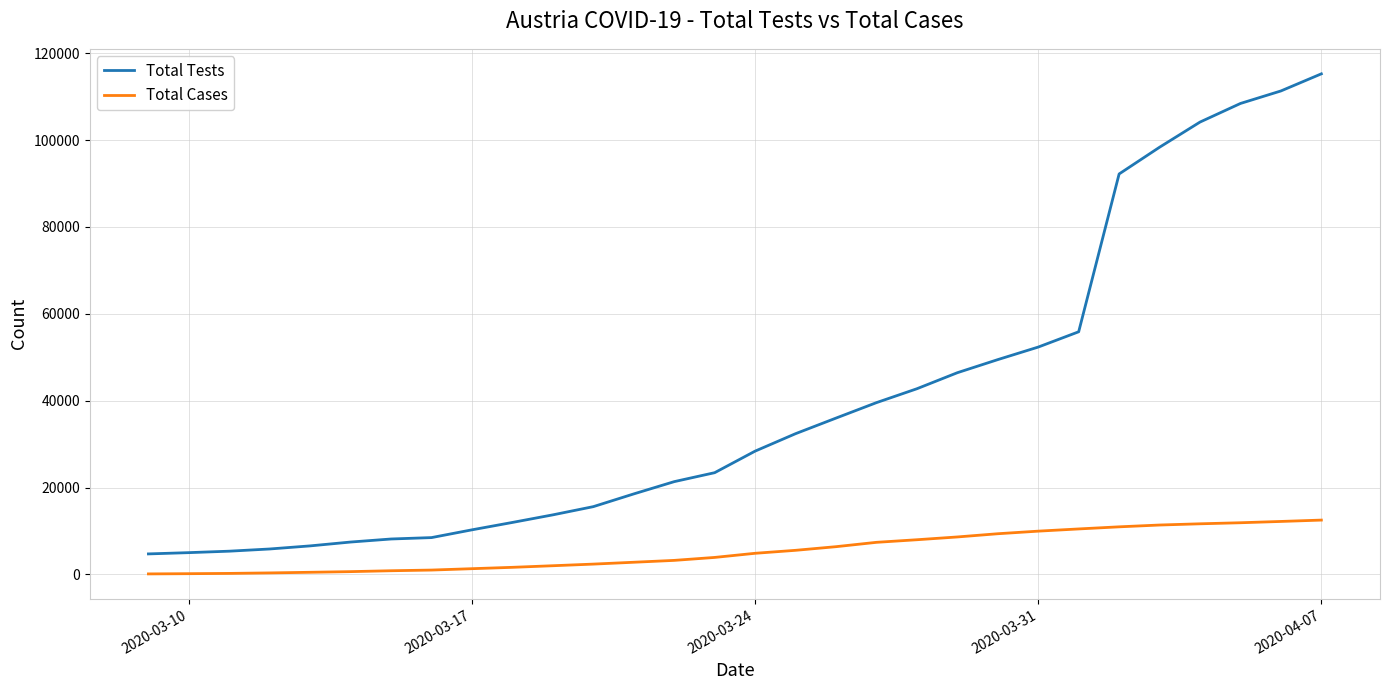

What is the greatest value displayed?

115235